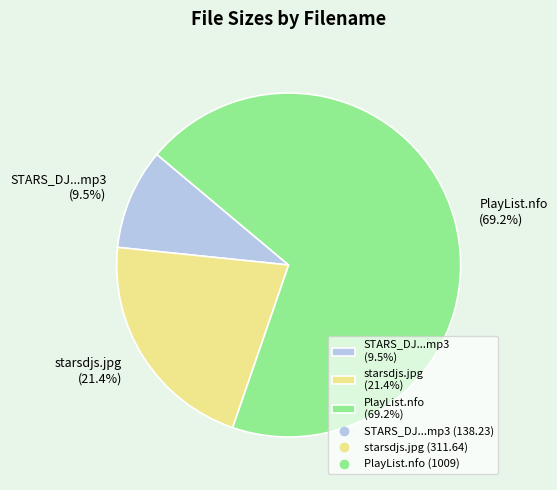

What is the majority slice?

PlayList.nfo (69.2%)